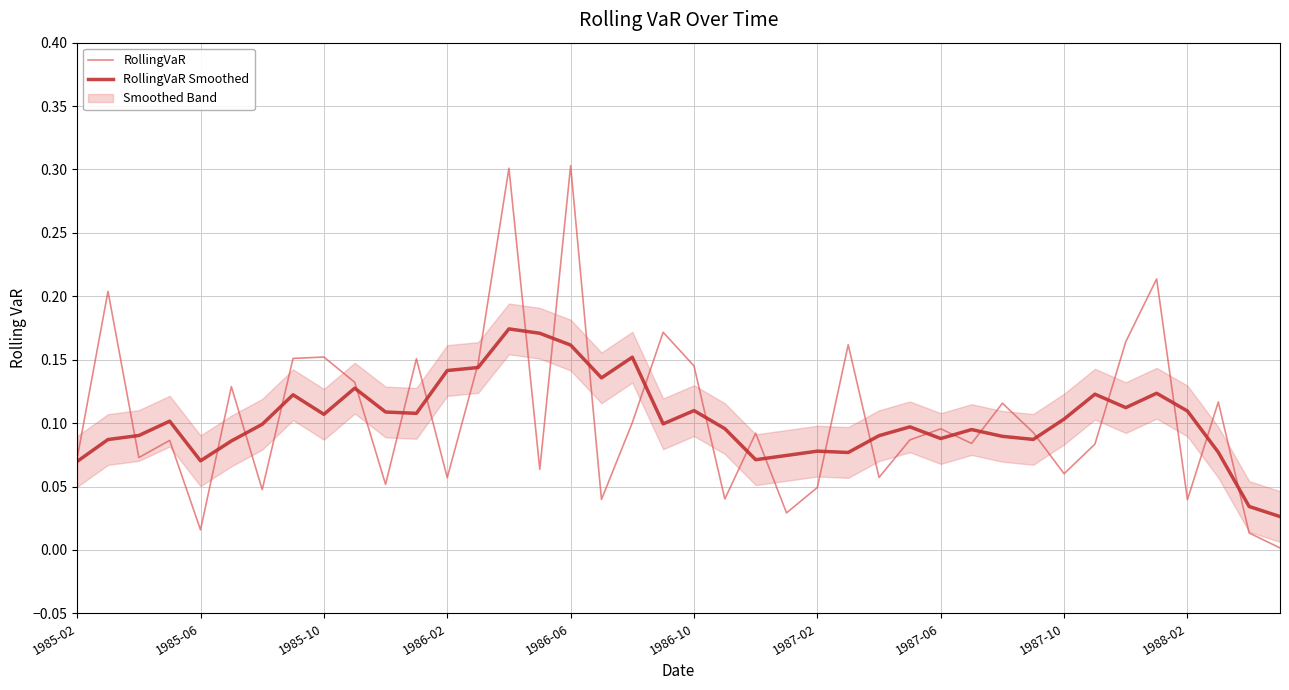

Between 1985-02 and 35, which is larger?

35